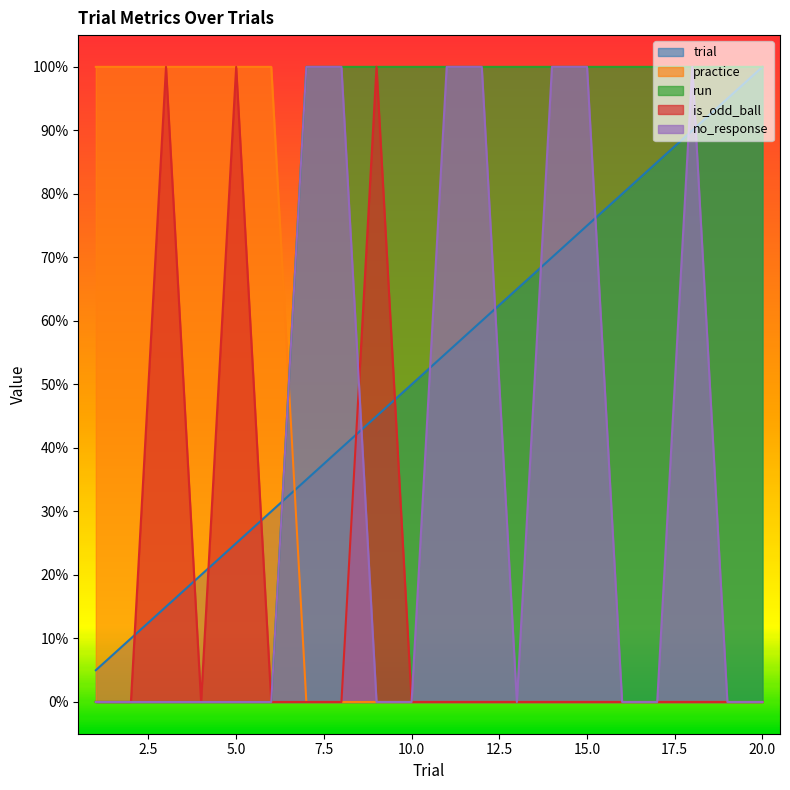

How many lines are shown in the chart?

5